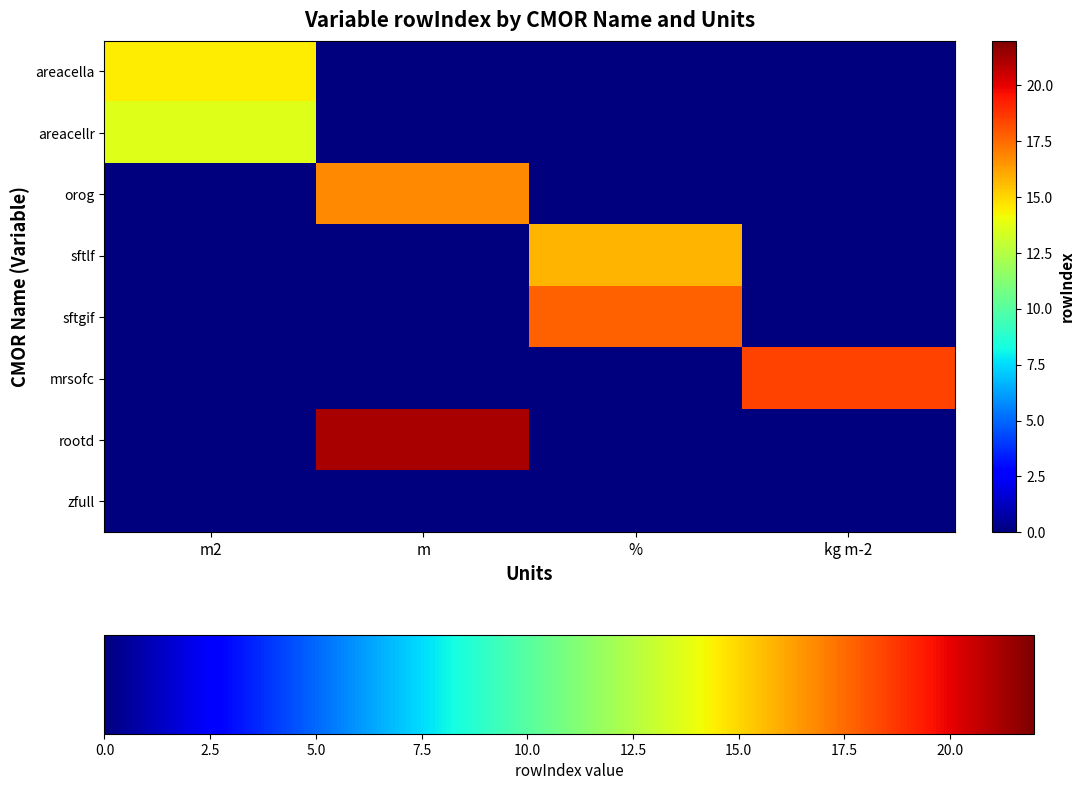

Between m2 and kg m-2, which series saw the biggest shift?

mrsofc